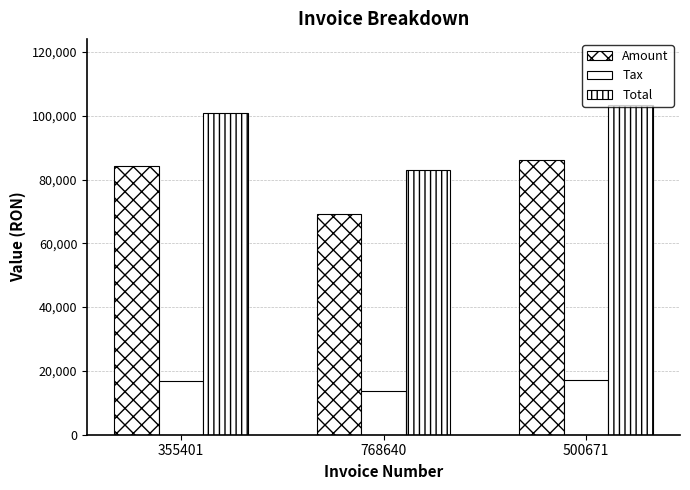

What is the value of the Amount bar at the 2nd from the left?

69061.0